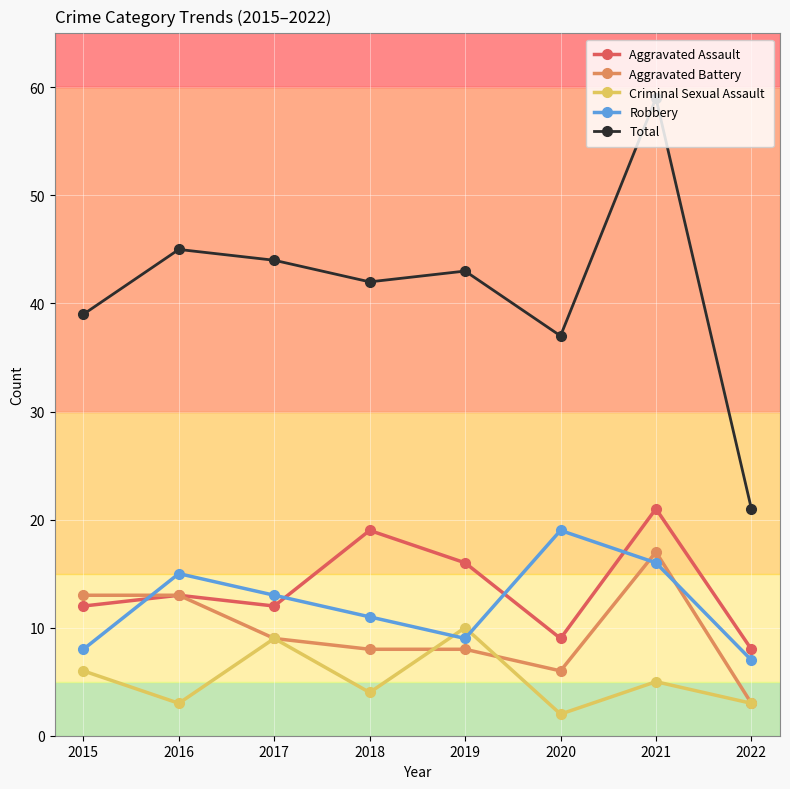

True or false: Aggravated Assault and Criminal Sexual Assault intersect in this chart.

False